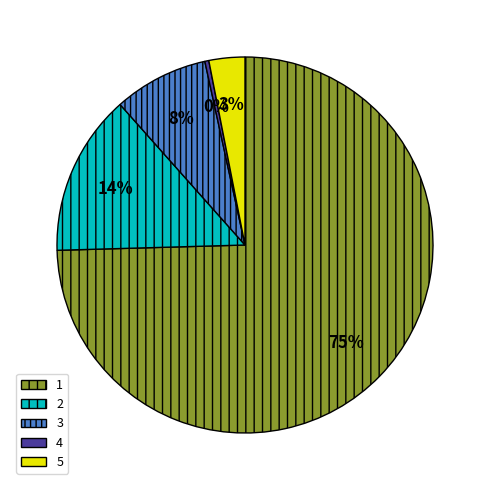

Is 5 the majority of the pie?

No